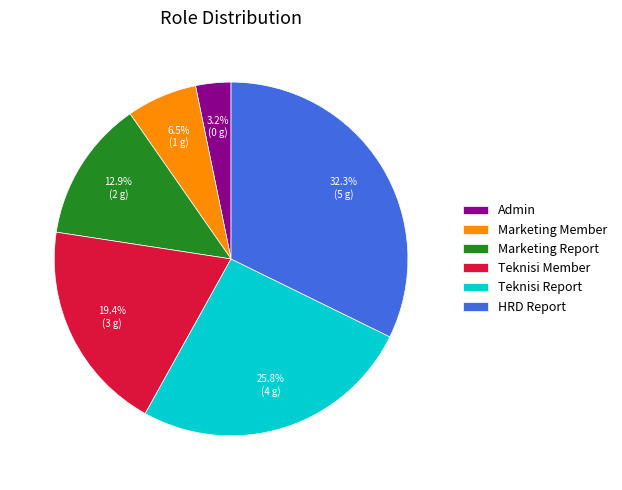

Which category has the biggest portion of the pie?

HRD Report